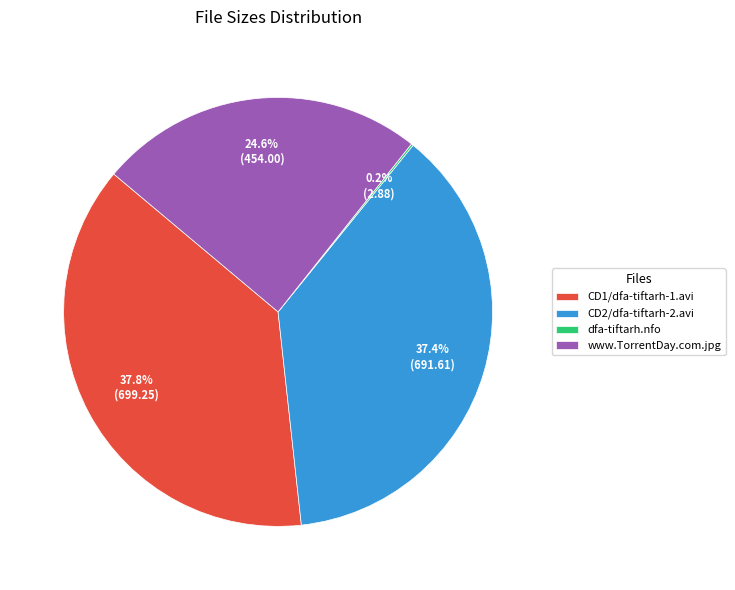

What is the total percentage of www.TorrentDay.com.jpg and CD1/dfa-tiftarh-1.avi?

62.4%